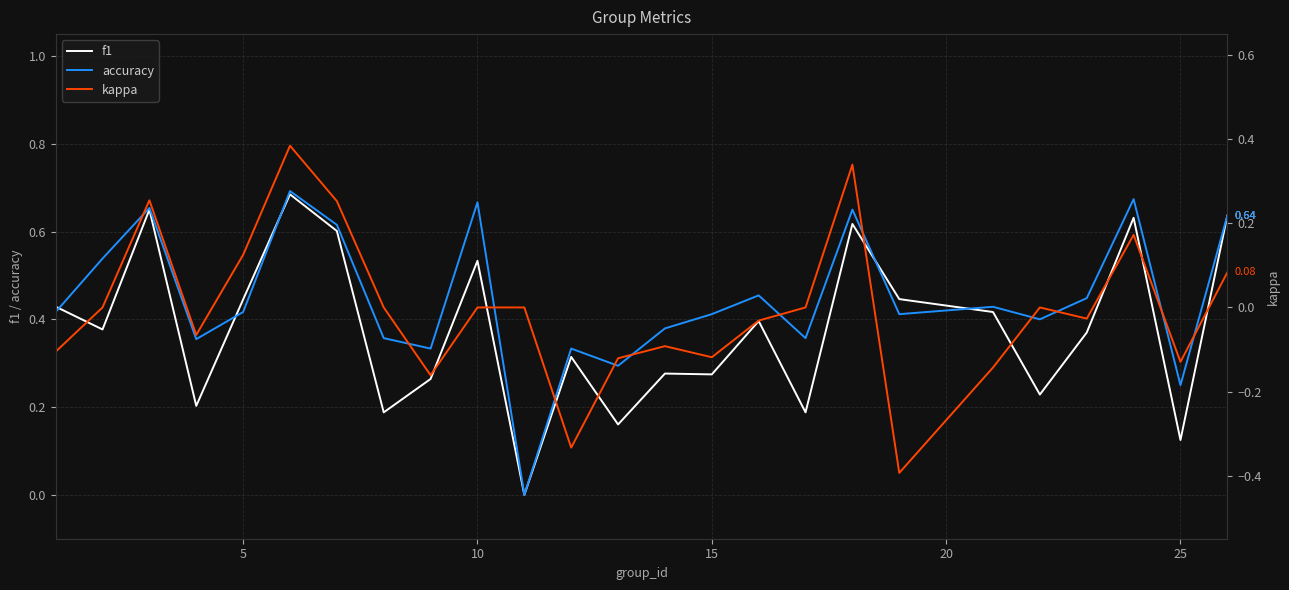

At how many categories does at least one series exceed 0?

24